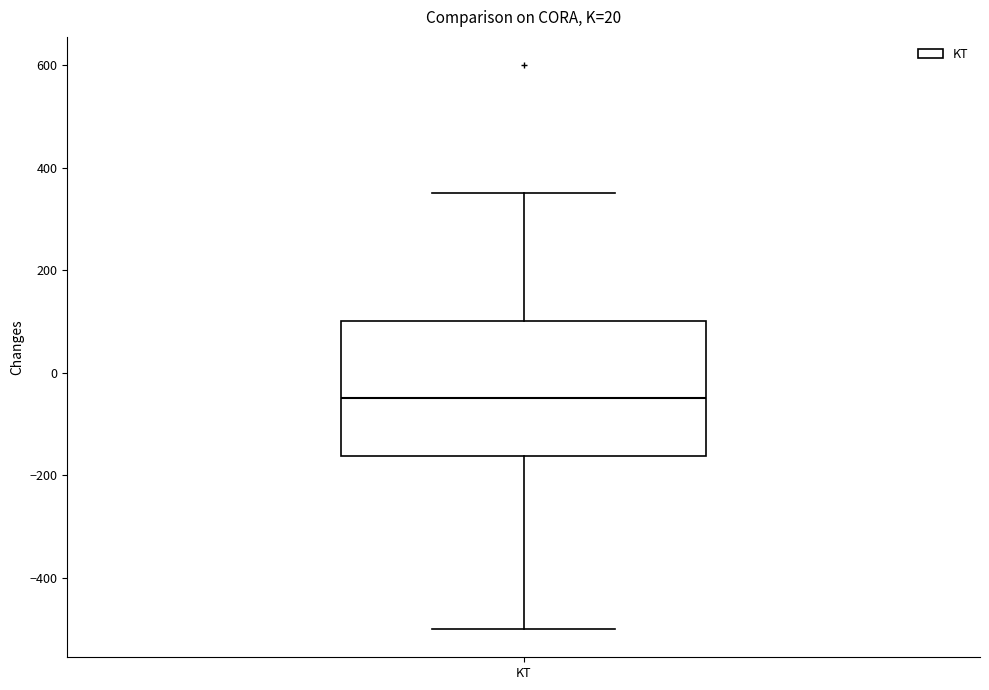

Read this box plot against the y-axis: the position of the median line, the range covered by the box, and the ends of both whiskers. The values are not printed on the chart, so give them approximately, as read against the axis.

median -40, box -160 to 100, whiskers -500 to 360